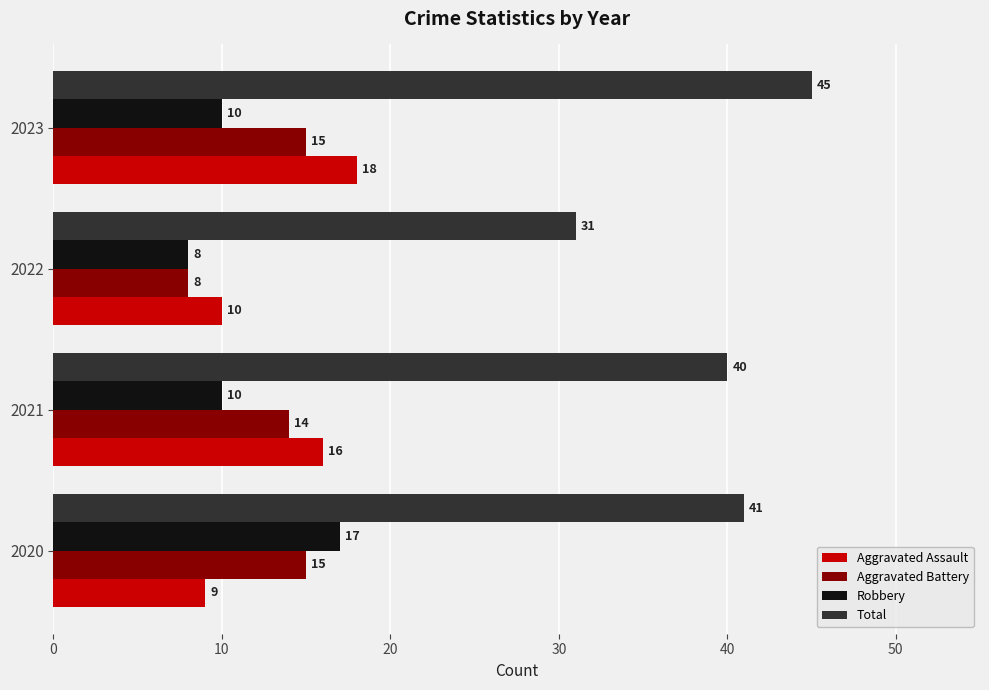

Rank the series by their maximum value, from highest to lowest.

Total, Aggravated Assault, Robbery, Aggravated Battery